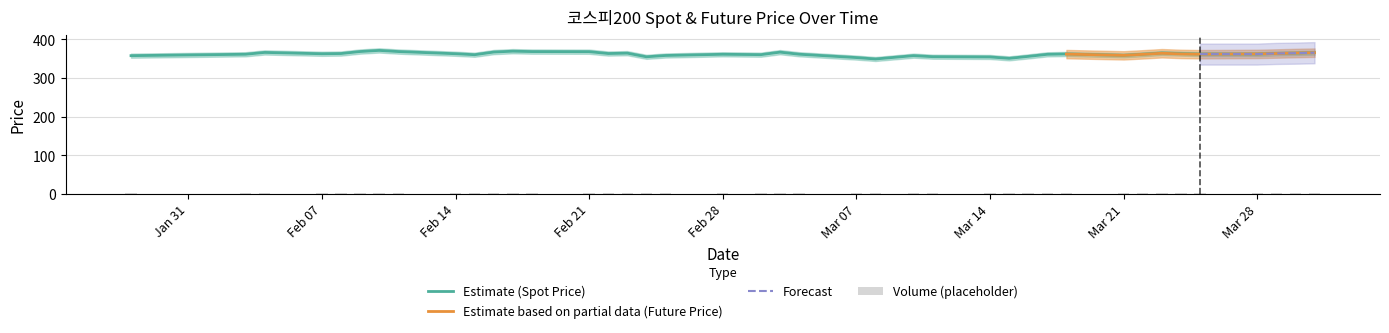

What is the maximum value for Estimate (Spot Price)?

371.6